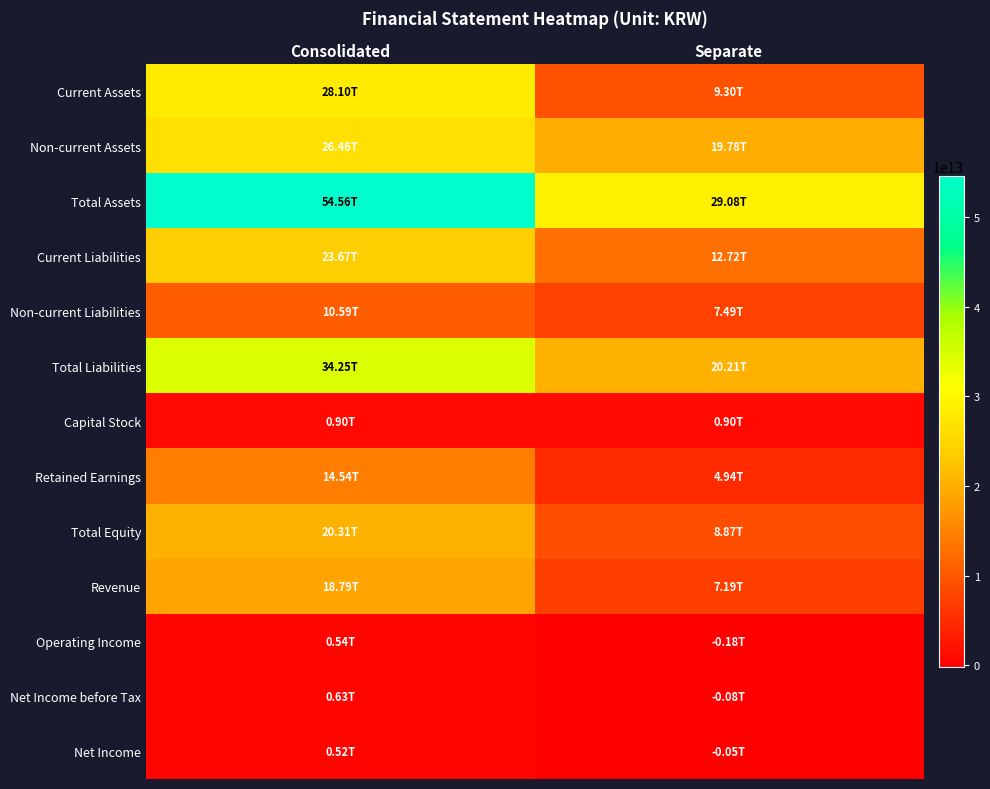

Which series changed the most between Consolidated and Separate?

Total Assets